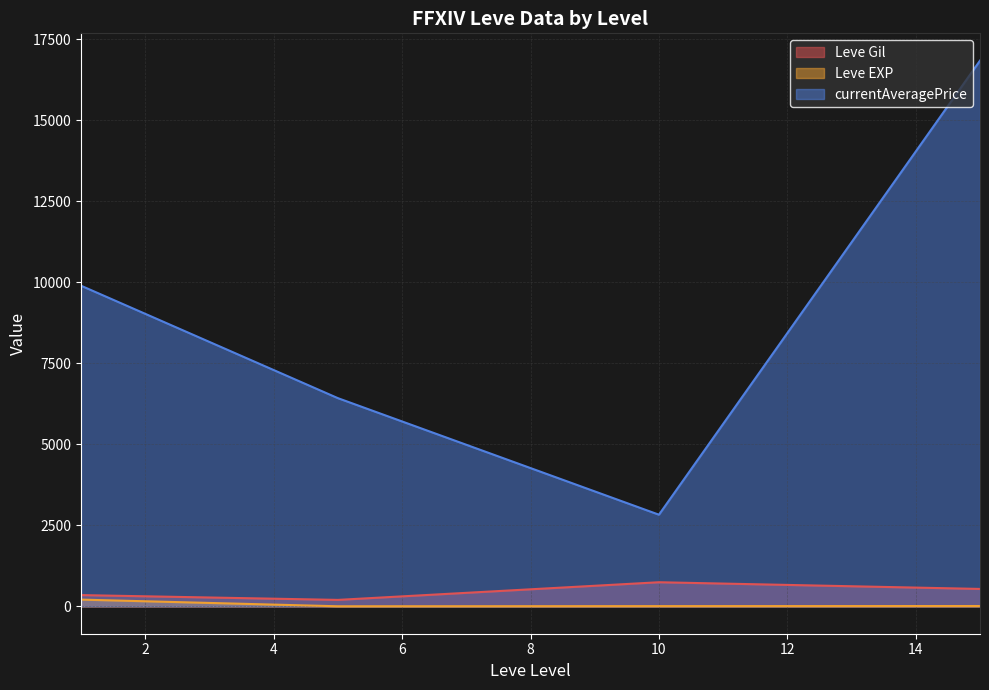

In Leve Gil, how many points are lower than both neighbors (excluding endpoints)?

1